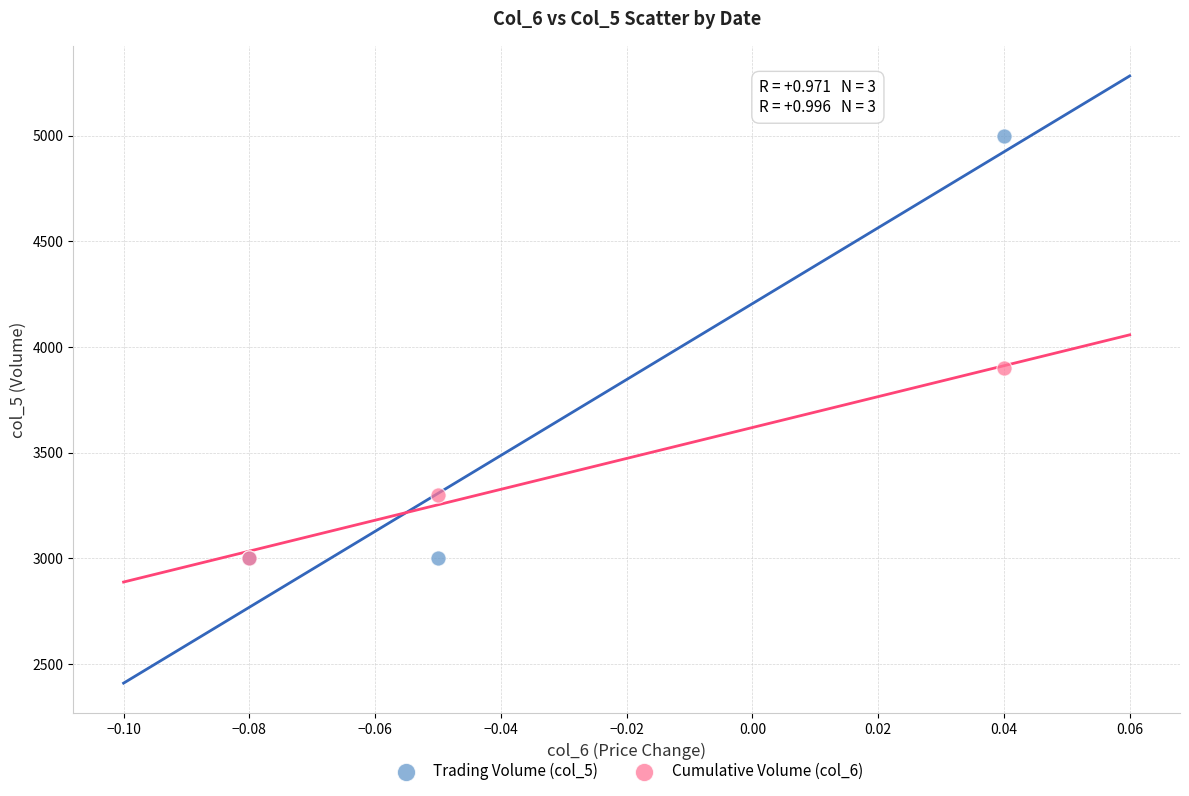

Which series has the widest spread of Y values?

Trading Volume (col_5)